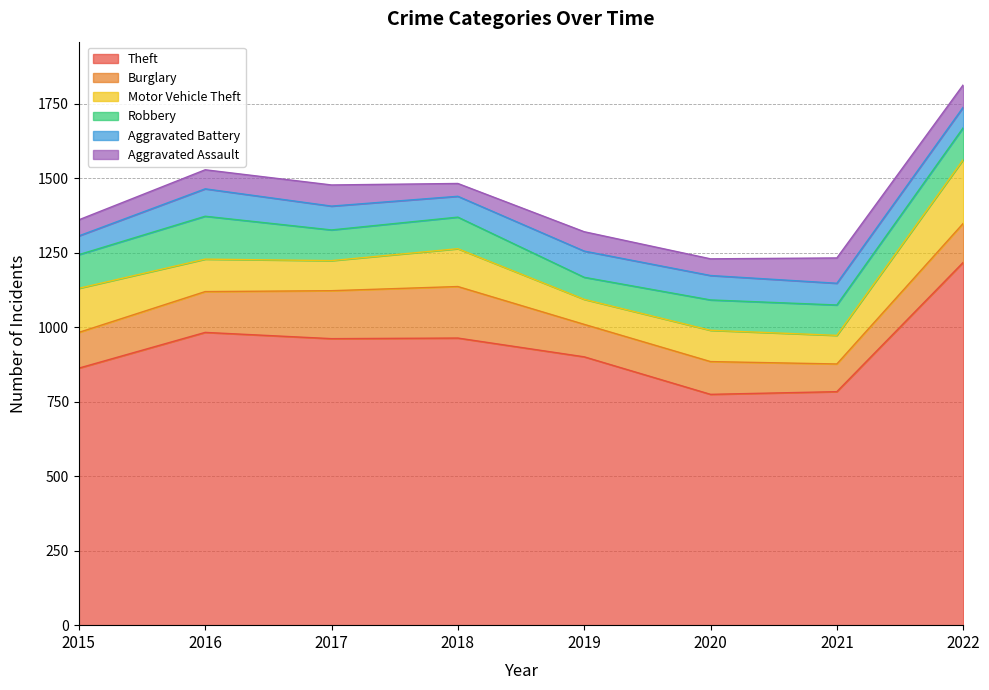

Where is Aggravated Assault nearest to the value 64?

2016